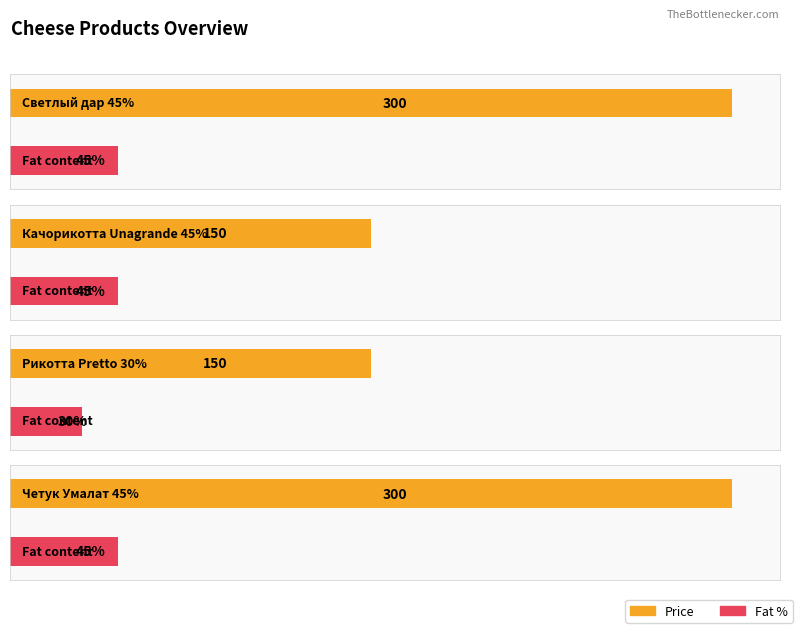

Rank the series at Светлый дар 45% from highest to lowest value.

Price, Fat